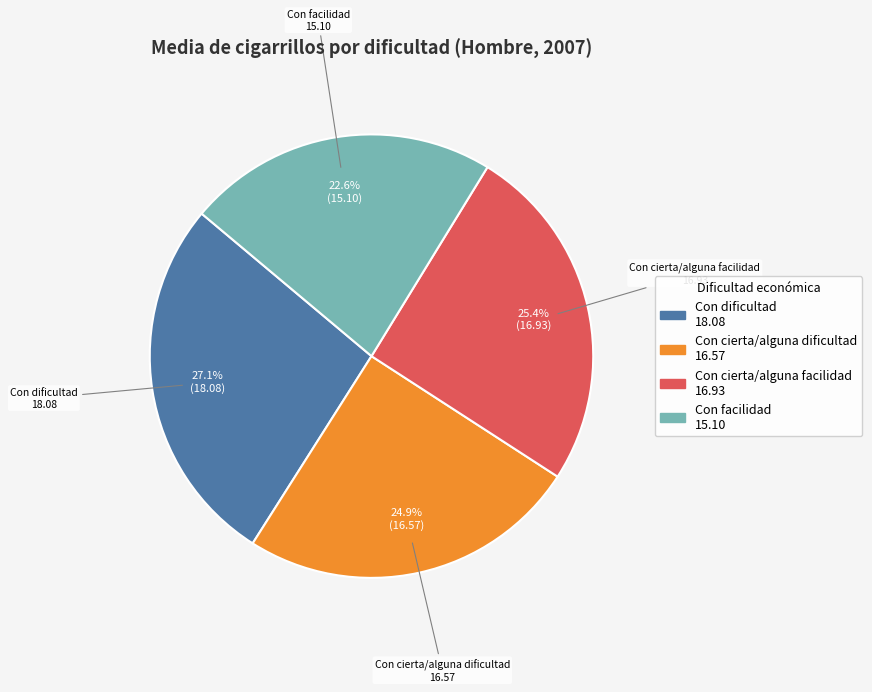

To the nearest percent, what percentage of the pie is Con facilidad?

23%